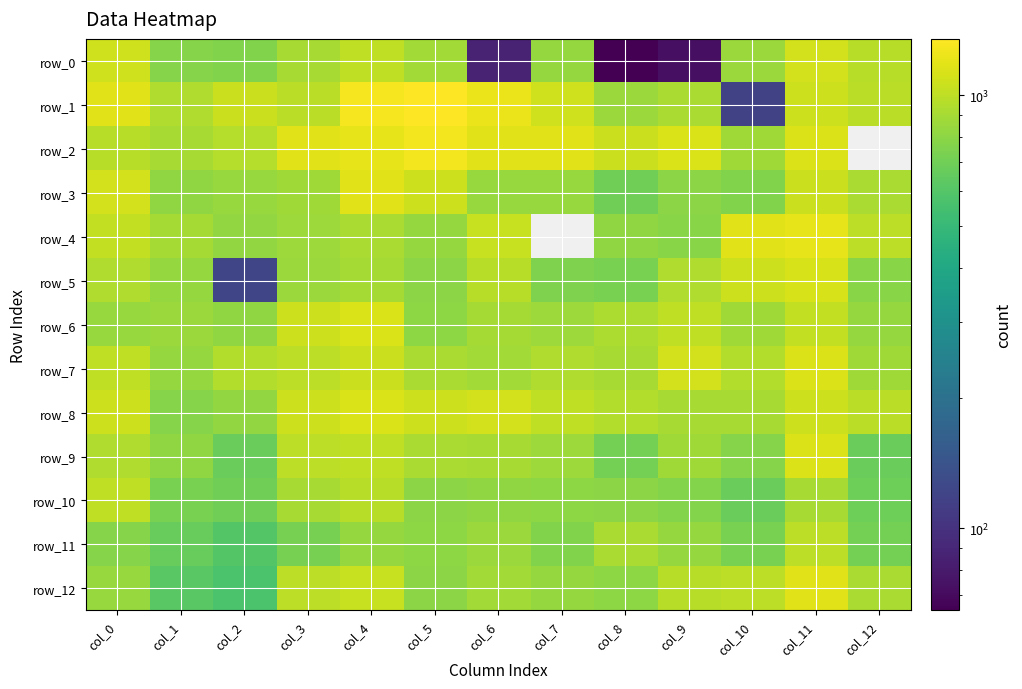

What is the highest value of the row_3 series?

1182.5